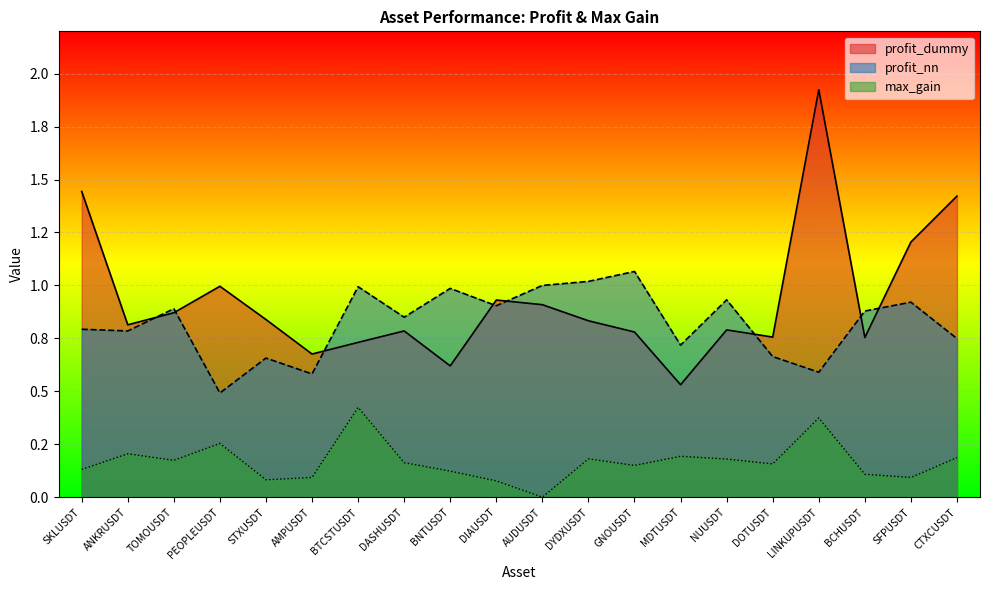

At which label is profit_nn closest to 0?

PEOPLEUSDT